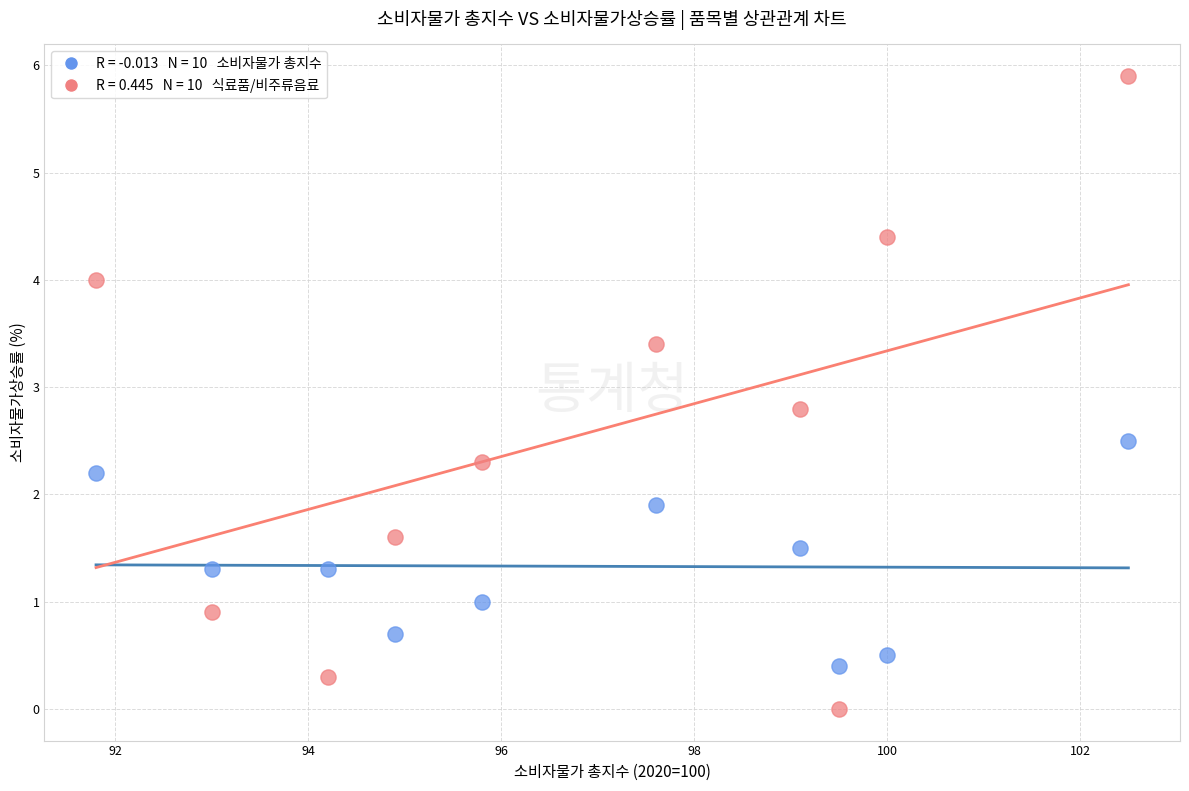

Across all data points, what is the range of Y values (max minus min)?

5.9